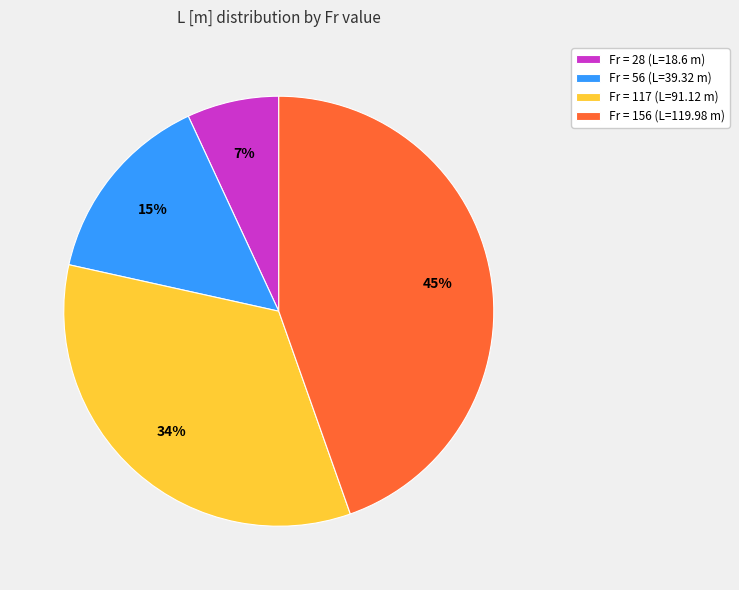

To the nearest percent, what is the average slice percentage?

25%